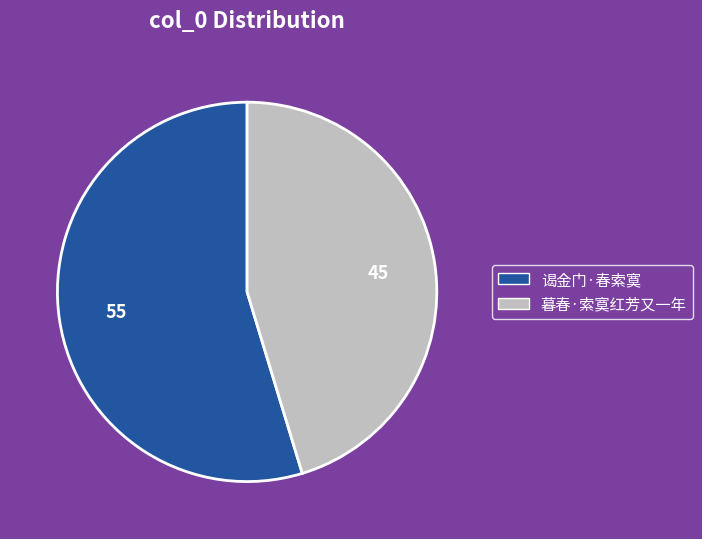

What is the largest slice in the pie chart?

谒金门·春索寞